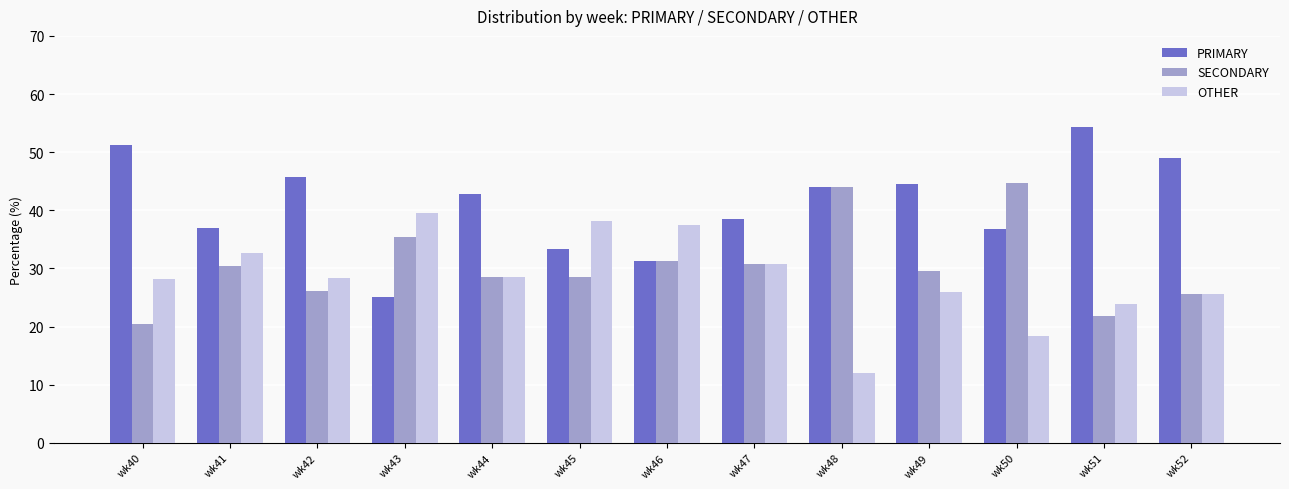

What is the spread (max minus min) of values at wk43?

14.6